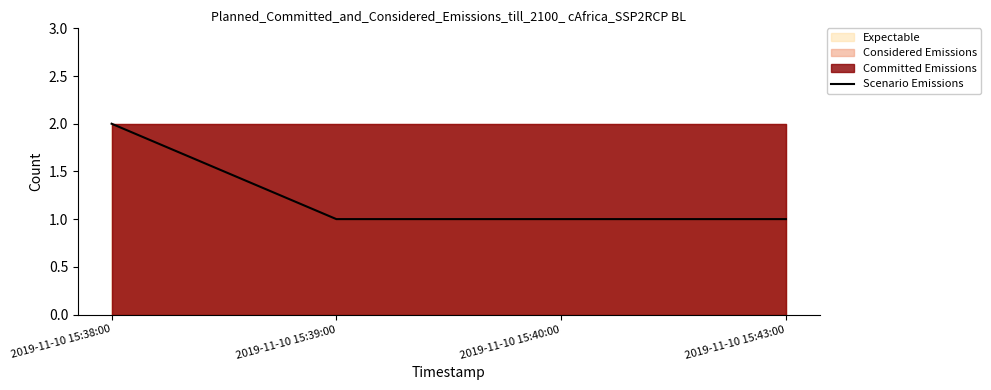

What is the sum of the values at 2019-11-10 15:43:00 and 2019-11-10 15:39:00?

2